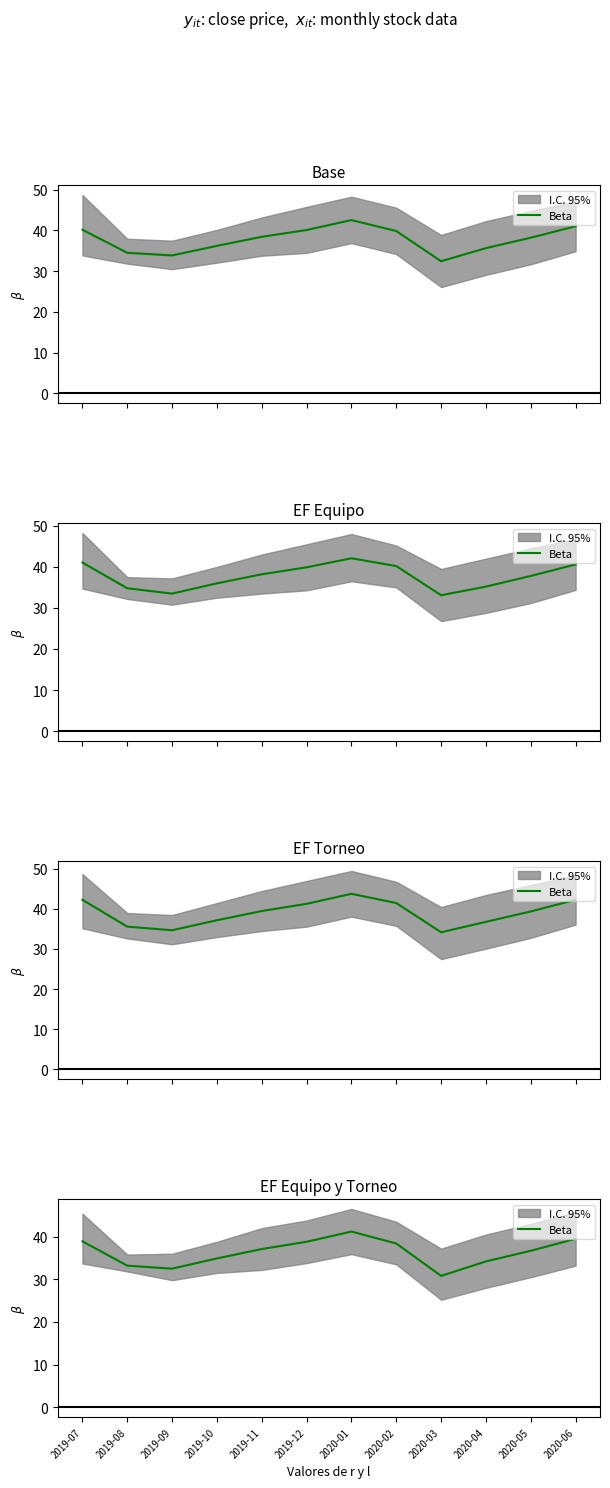

What is the ratio of the value at 2019-10 to the value at 2020-06?

0.9